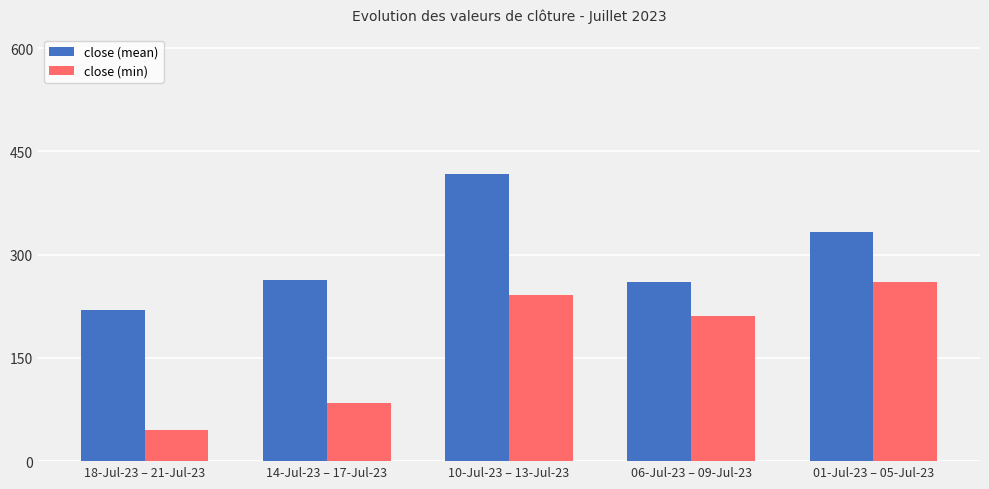

The value of close (mean) at 18-Jul-23 – 21-Jul-23 is 219.0. True or false?

True